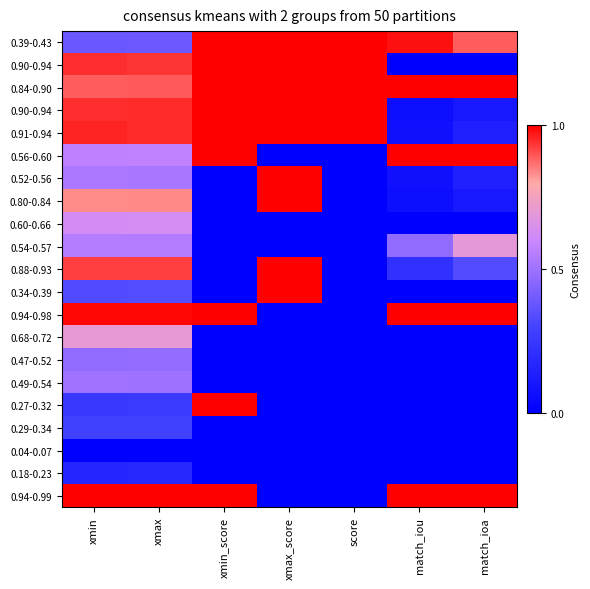

Which label corresponds to the largest value in the chart?

xmin_score